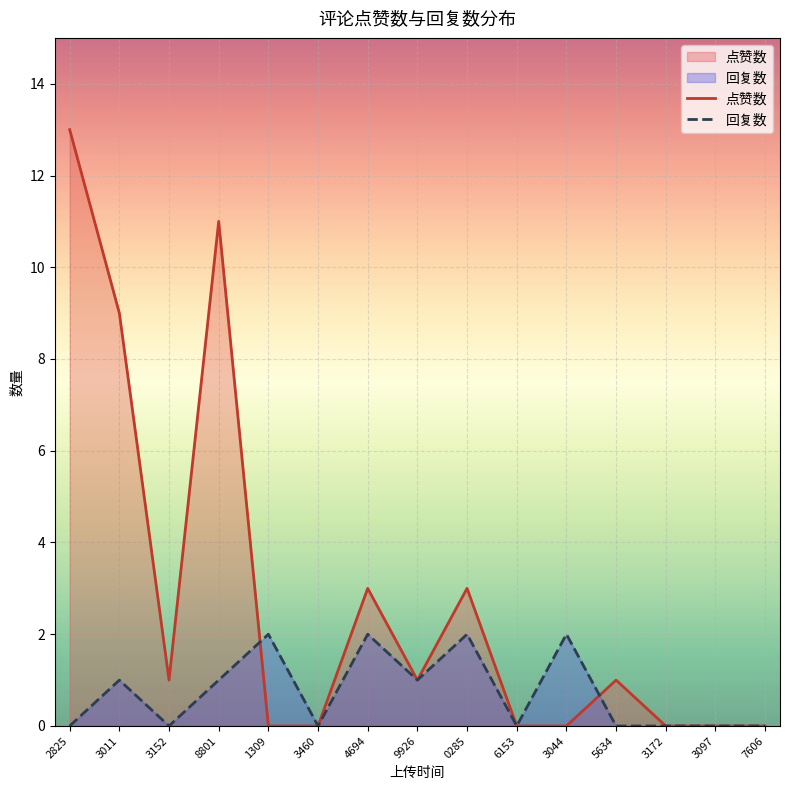

The 点赞数 series shows -9 at 3172. True or false?

False